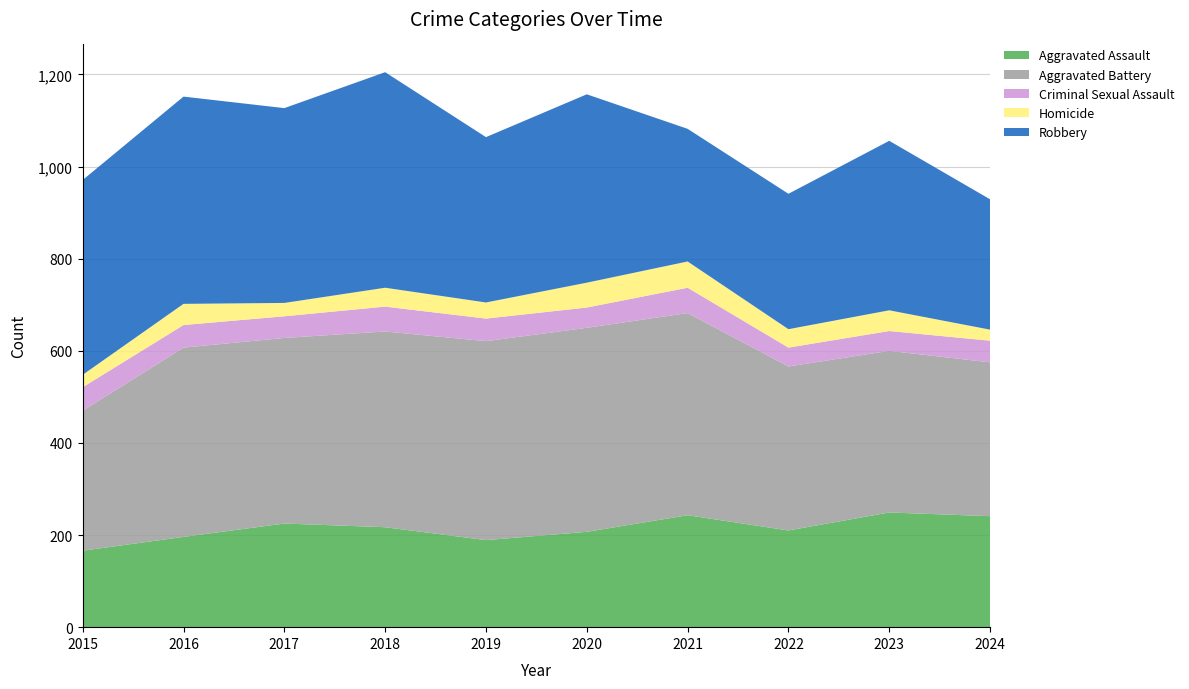

Reading left to right, extract all data points from this chart.

Aggravated Assault: 2015=166	2016=196	2017=225	2018=217	2019=189	2020=207	2021=243	2022=210	2023=249	2024=241
Aggravated Battery: 2015=304	2016=411	2017=403	2018=425	2019=432	2020=443	2021=439	2022=356	2023=351	2024=334
Criminal Sexual Assault: 2015=51	2016=49	2017=47	2018=54	2019=49	2020=44	2021=55	2022=41	2023=43	2024=47
Homicide: 2015=27	2016=46	2017=29	2018=41	2019=35	2020=54	2021=57	2022=40	2023=45	2024=24
Robbery: 2015=423	2016=450	2017=423	2018=468	2019=359	2020=409	2021=288	2022=294	2023=368	2024=283